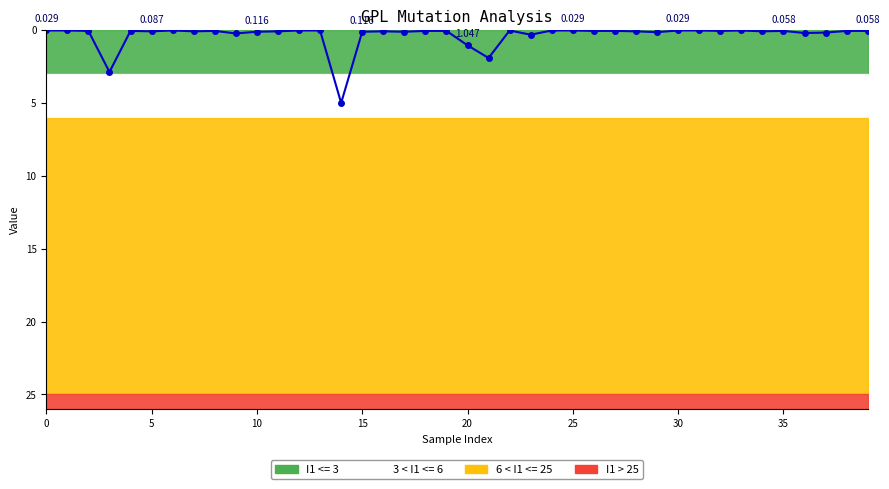

What is the difference between the second highest and second lowest values?

2.8